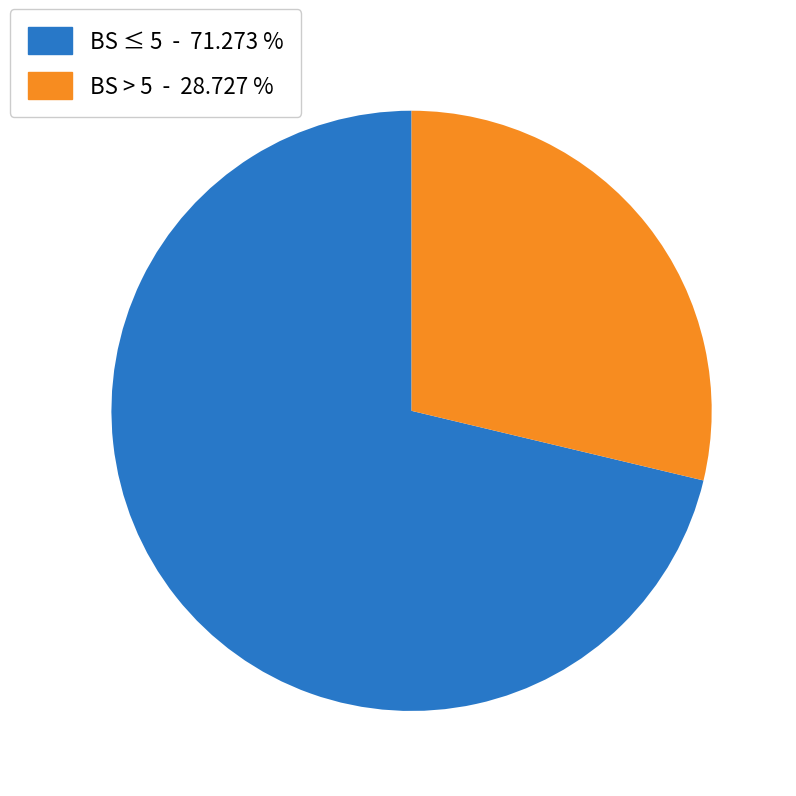

Rank the categories by value from highest to lowest.

BS ≤ 5 - 71.273 %, BS > 5 - 28.727 %